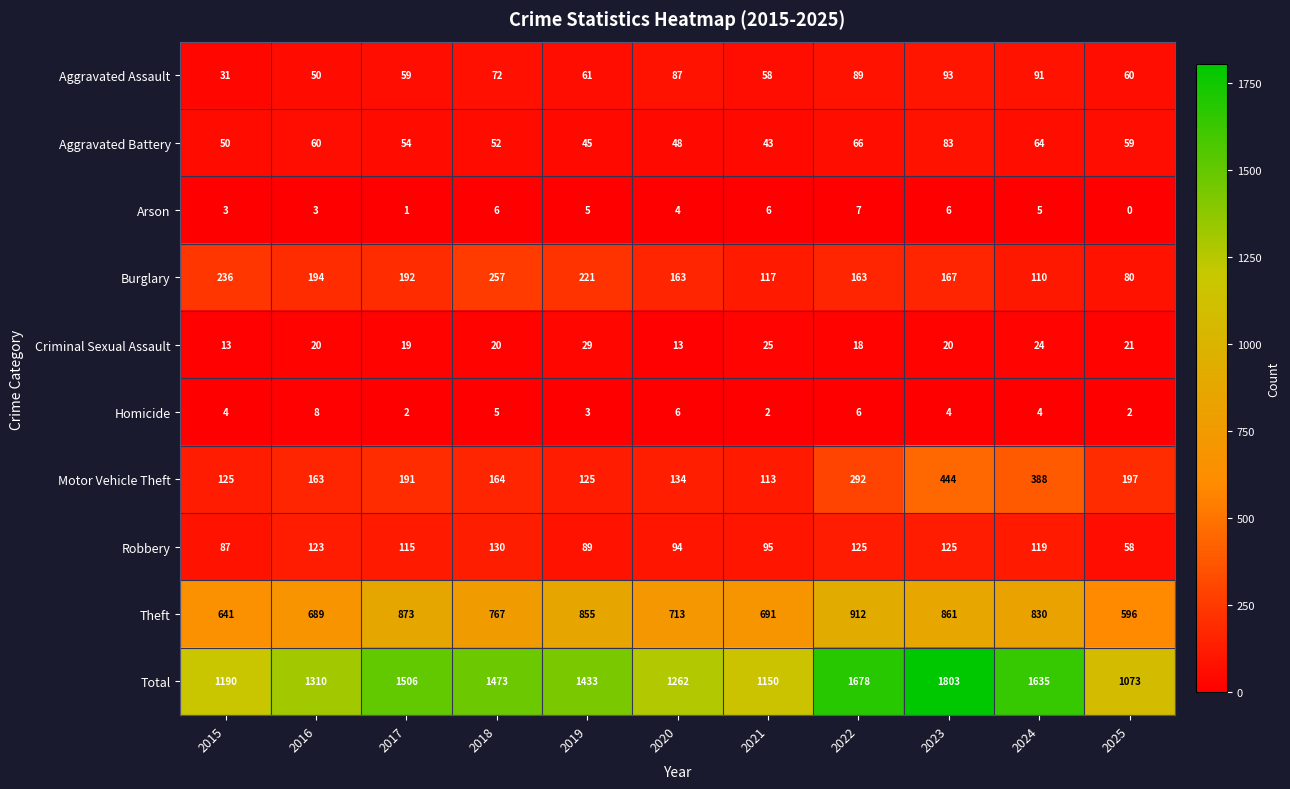

Is it true that Robbery equals 62 at 2019?

False